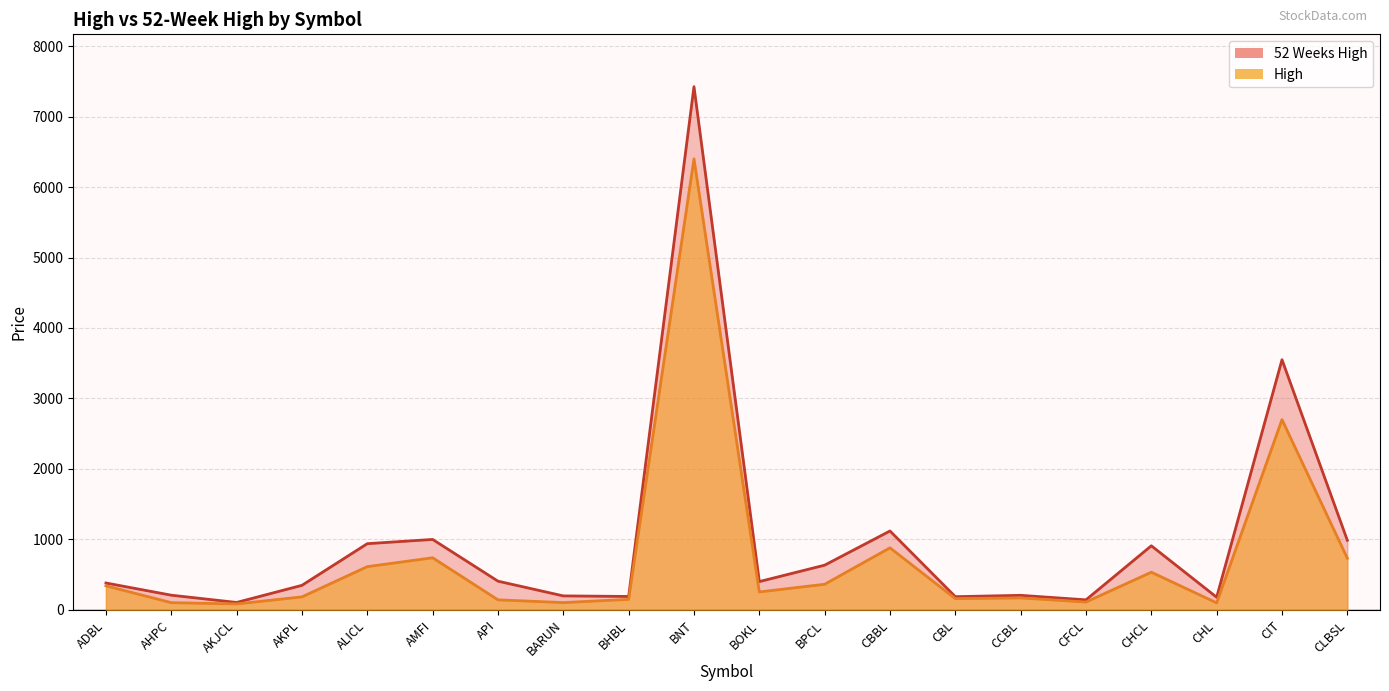

Read the High value at AHPC, to the nearest 100.

100